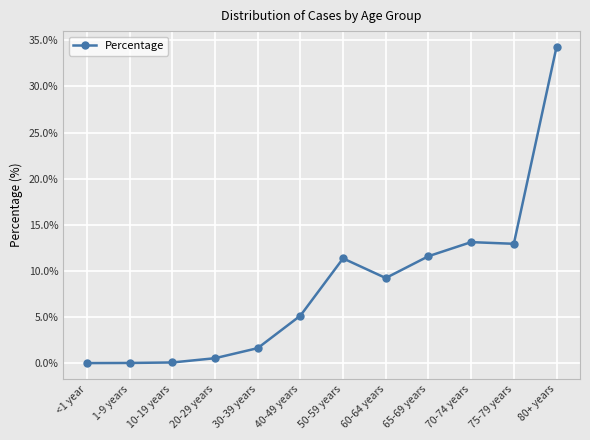

Does the chart have visible grid lines?

Yes